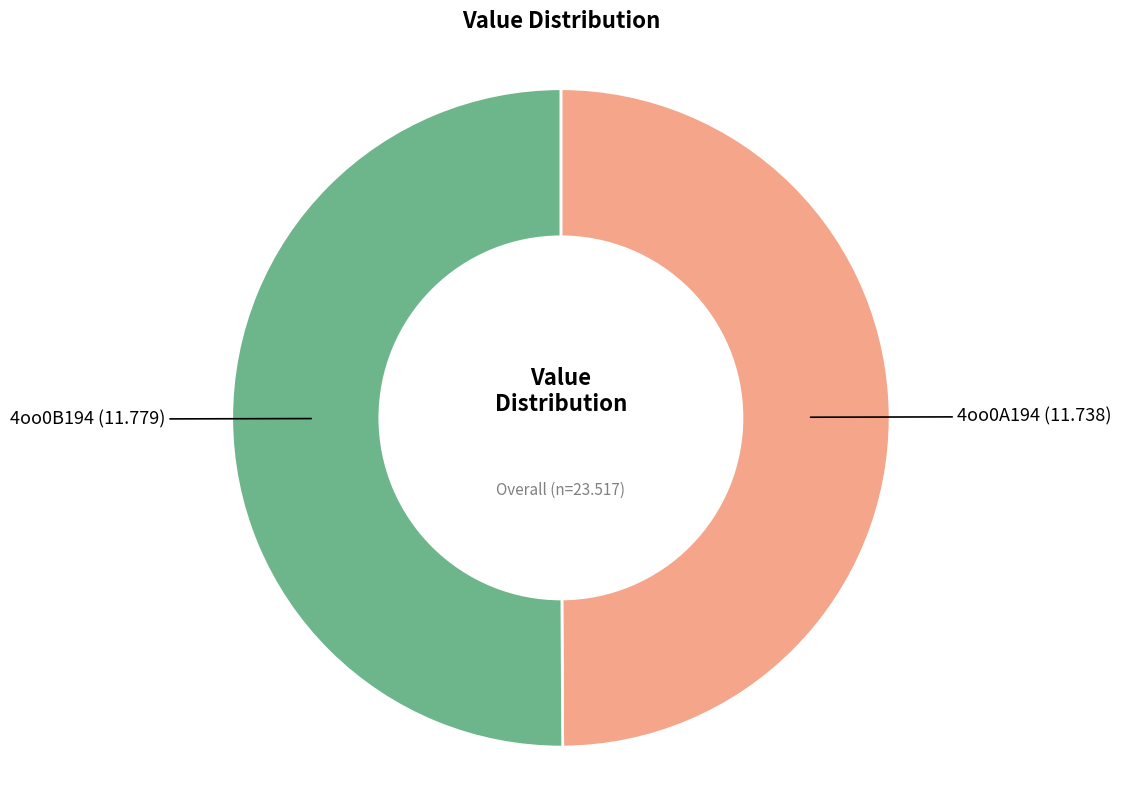

How many segments does this pie chart have?

2